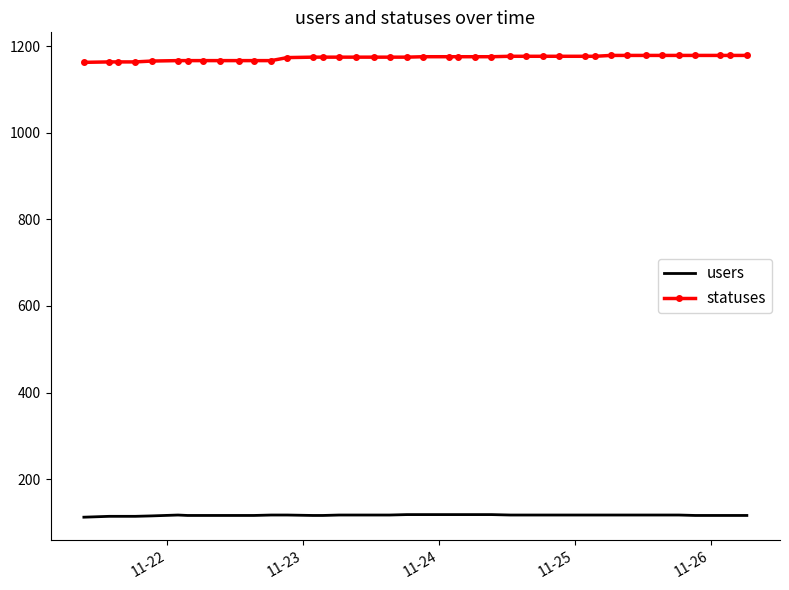

Which series has the largest total across all categories?

statuses